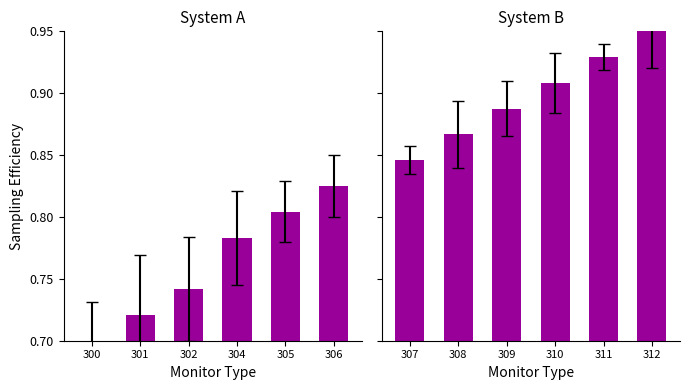

Are the bars grouped side by side (vs. stacked)?

Yes